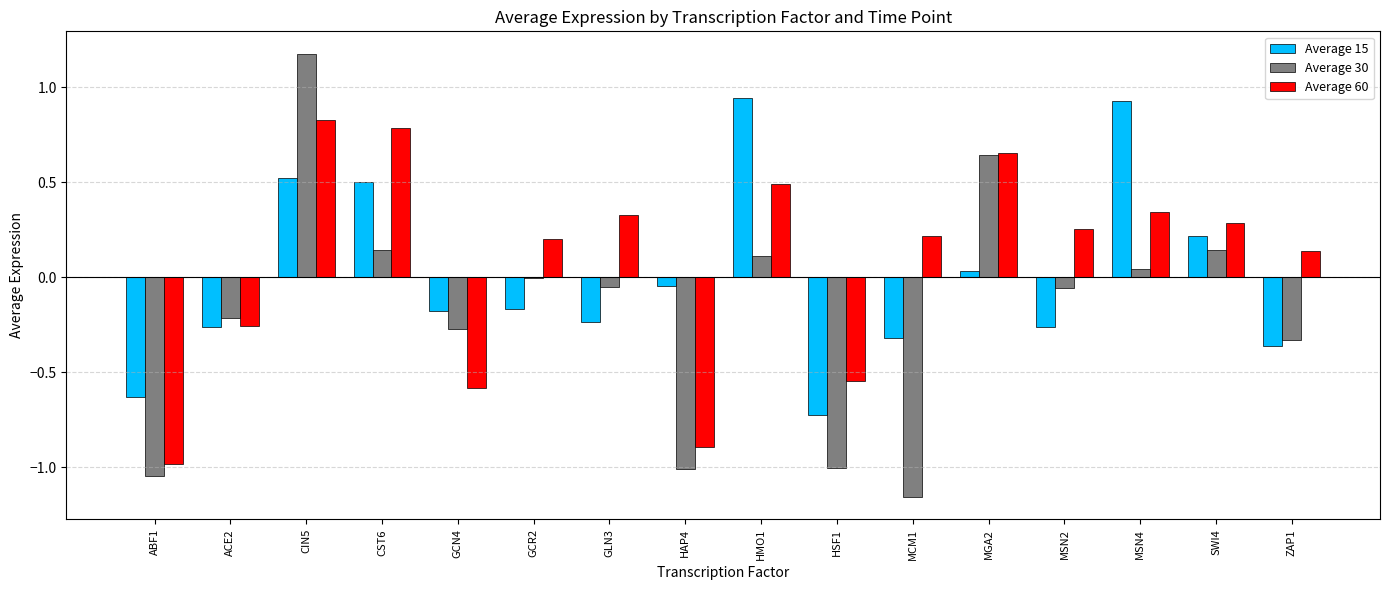

At which category does the chart reach its peak across all series?

CIN5